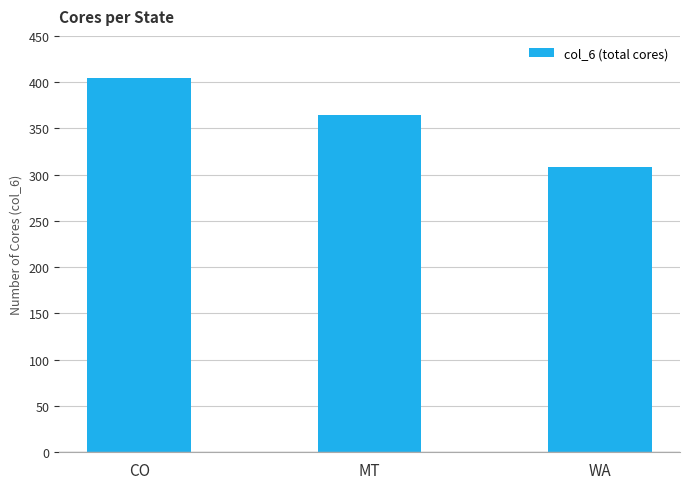

What value does the data have at WA, to the nearest 10?

310